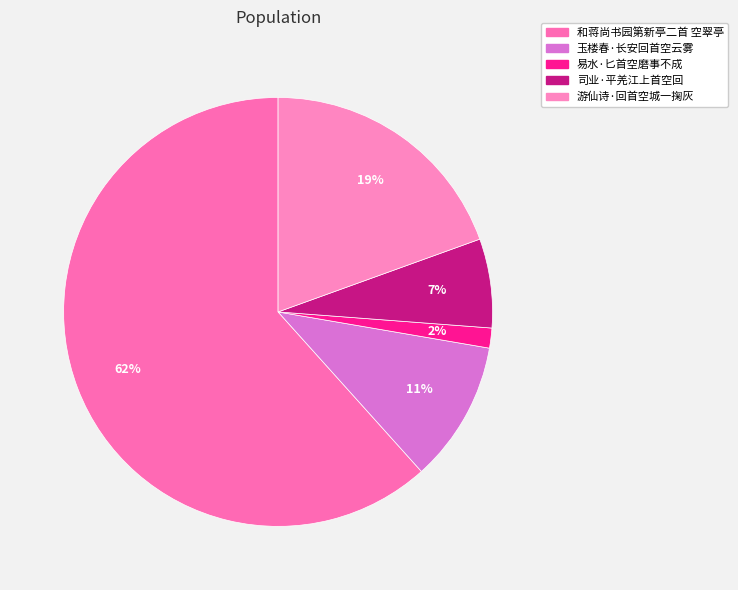

How many segments does this pie chart have?

5